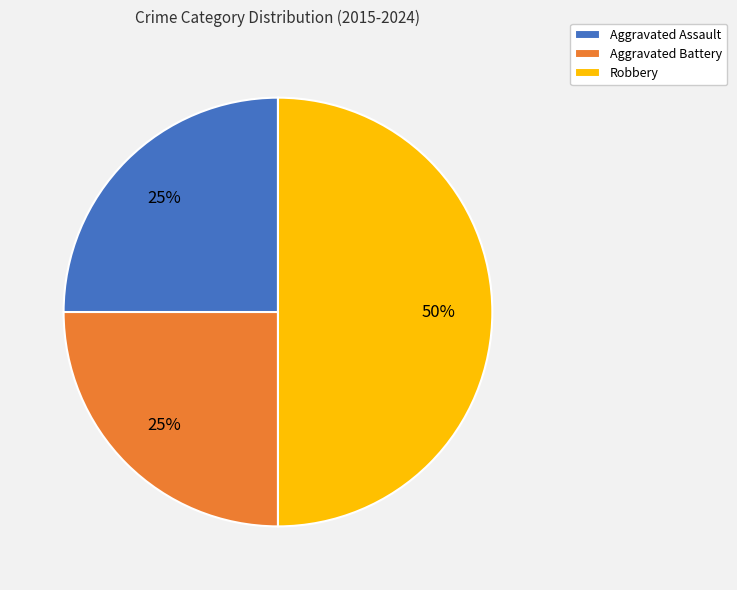

To the nearest percent, what portion does Aggravated Assault represent?

25%